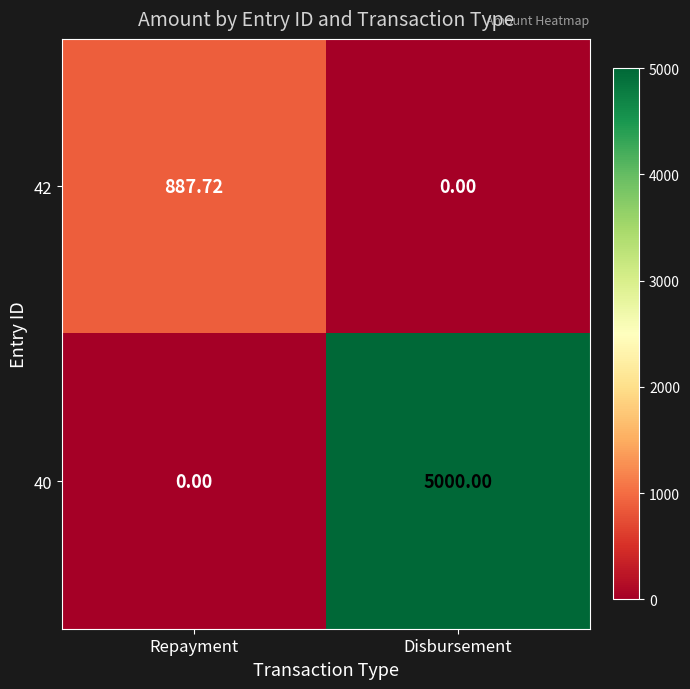

At which category is the sum across all series the highest?

Disbursement